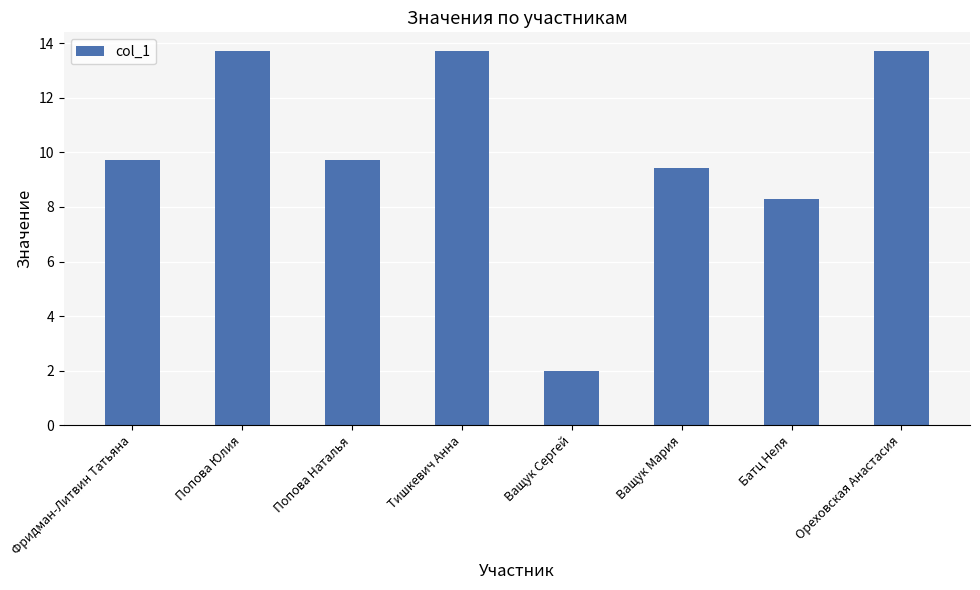

Between Ващук Мария and Ващук Сергей, which is larger?

Ващук Мария